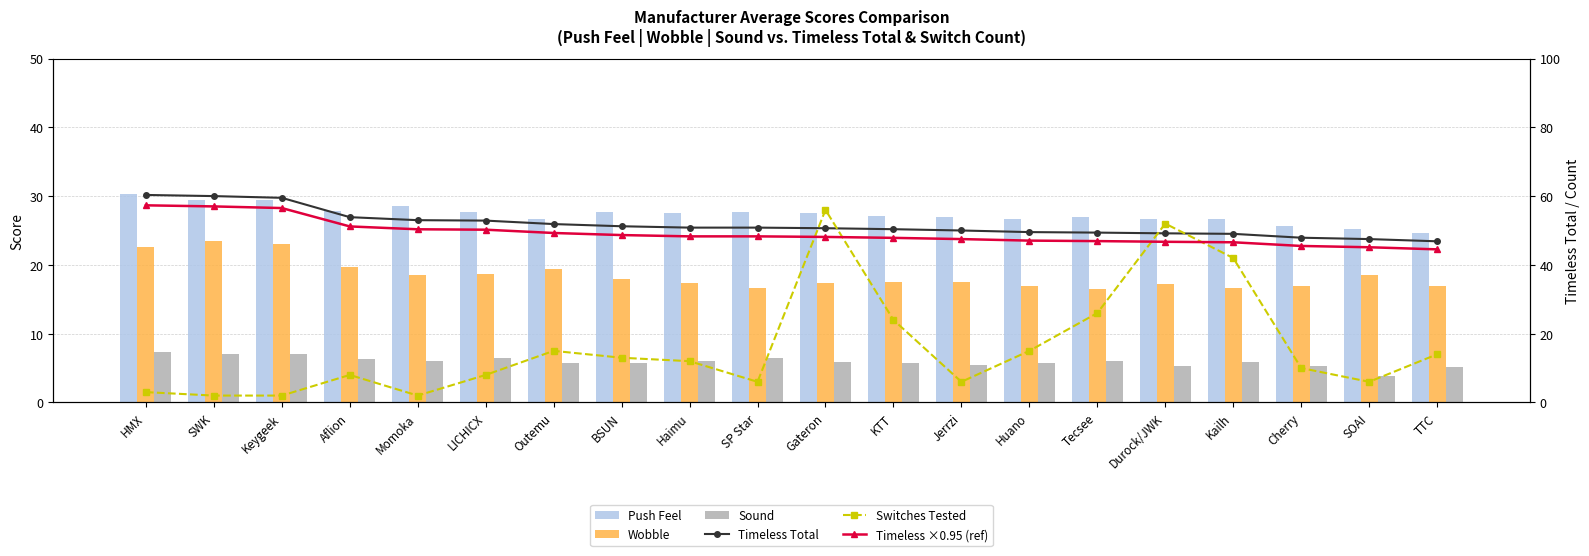

At which label does Sound reach its minimum?

SOAI